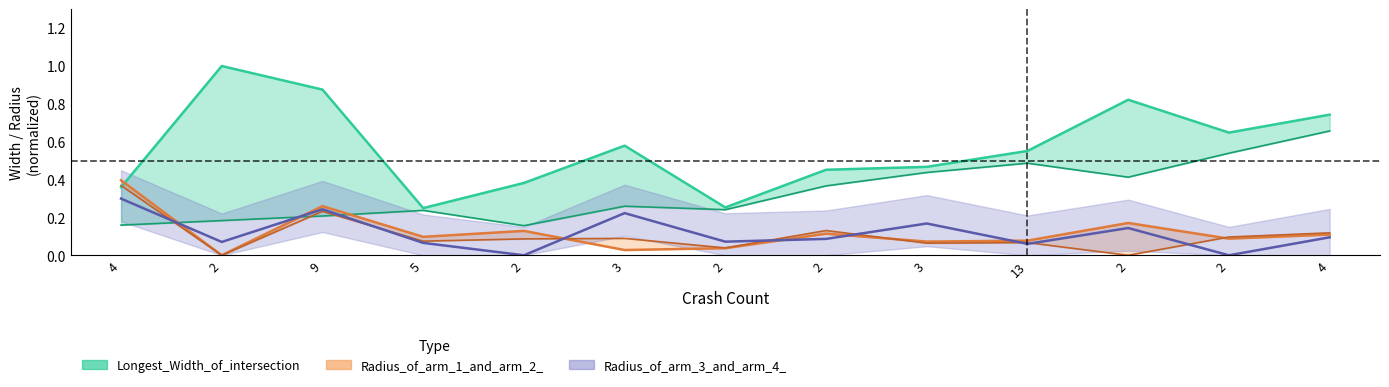

Where do Radius_of_arm_1_and_arm_2_ and Longest_Width_of_intersection first cross each other?

4 and 2